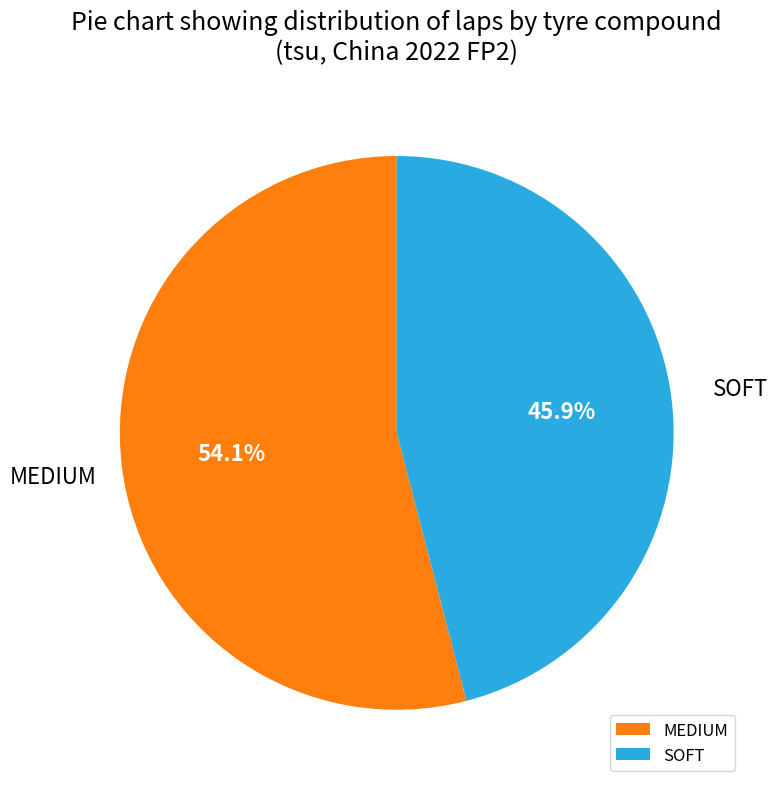

To the nearest percent, what portion does SOFT represent?

46%